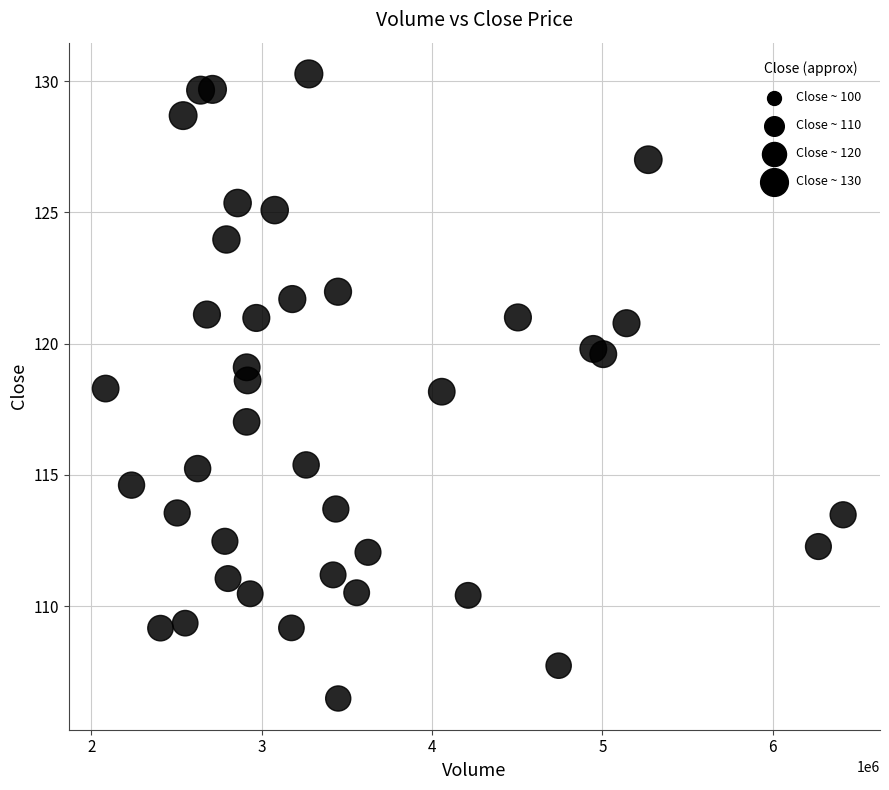

What is the range of Y values (max minus min)?

23.8